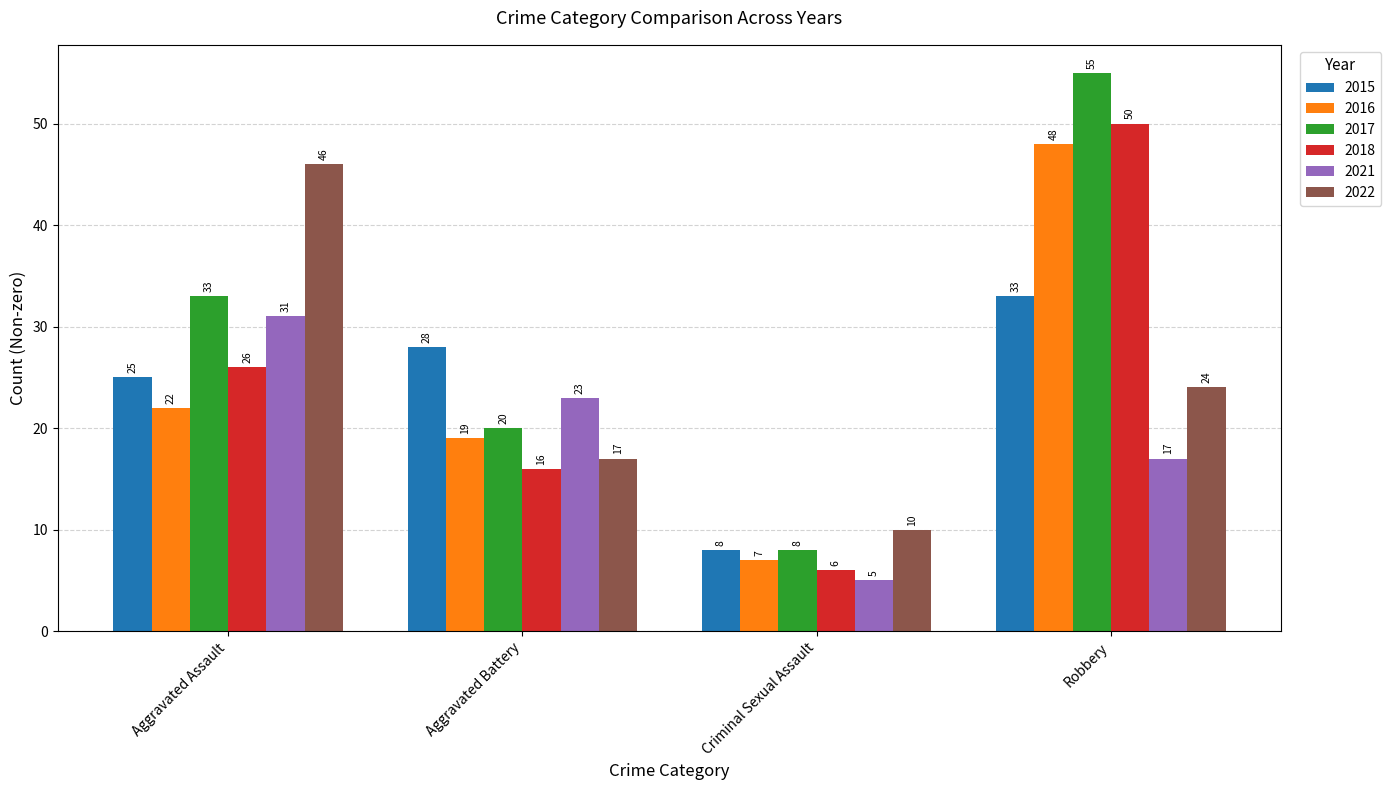

How many data points in 2016 are less than 22?

2